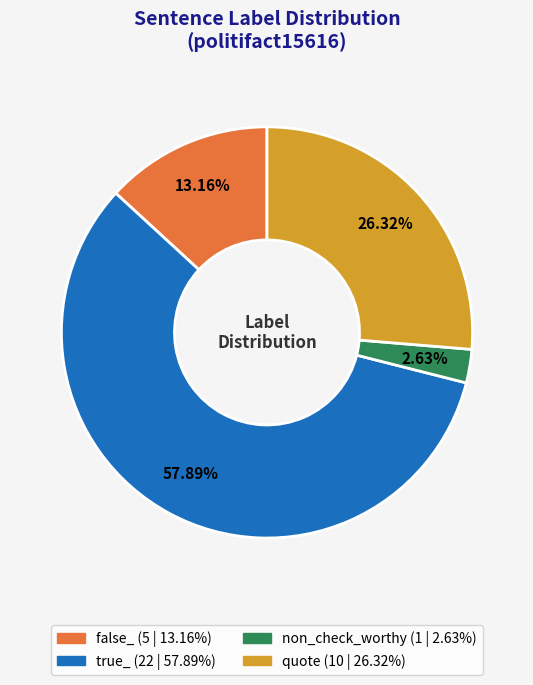

What is the ratio of the value at quote to the value at false_?

2.0